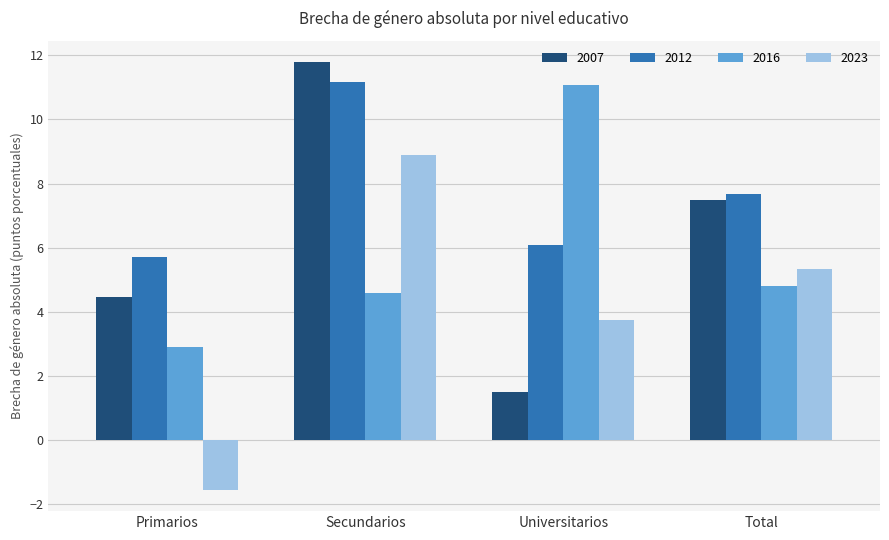

How many data points in 2007 are less than 7?

2